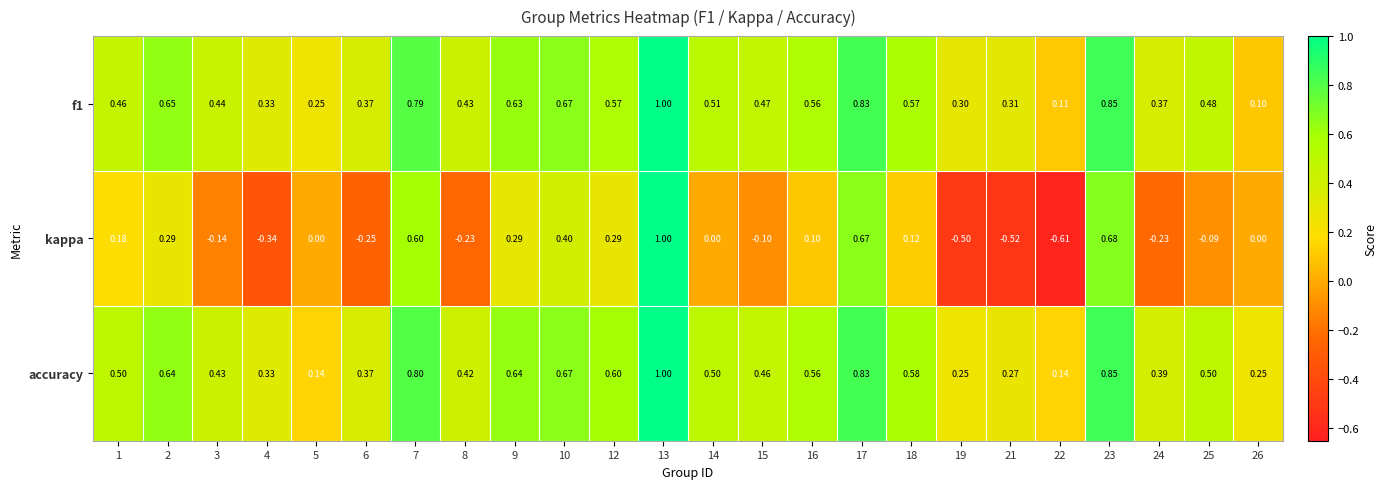

Which series changed the most between 15 and 17?

kappa